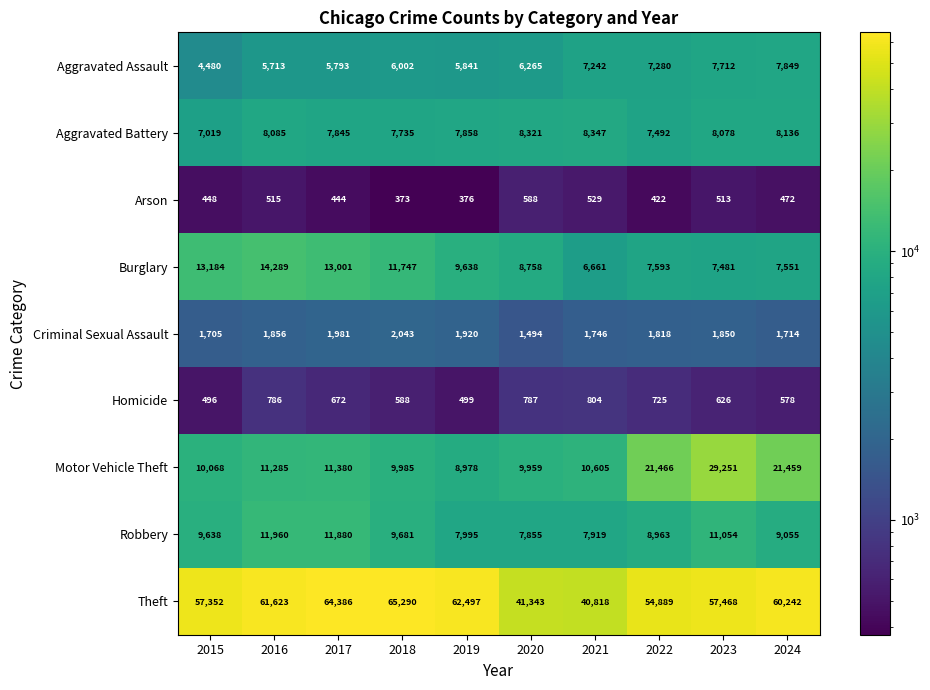

What is the maximum value shown in the chart?

65290